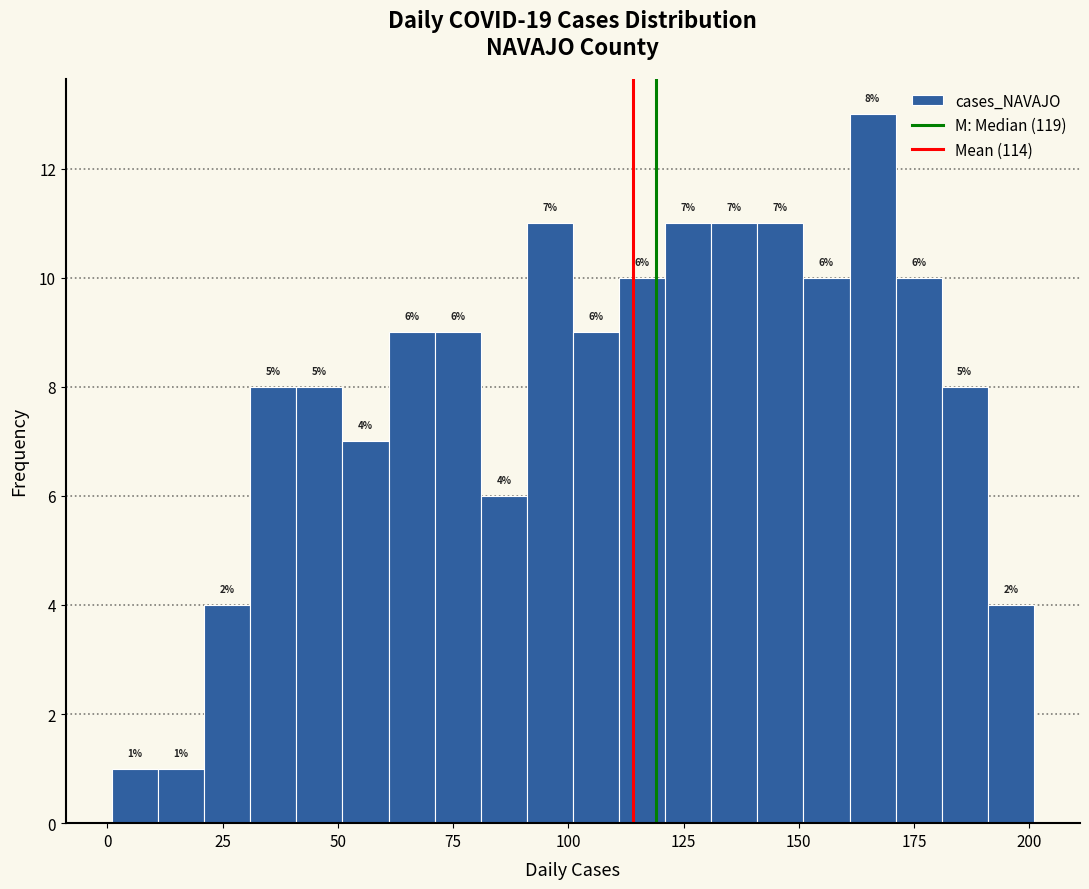

Around what value on the x-axis is the tallest bar? Give the approximate position of its centre, as read against the axis.

165